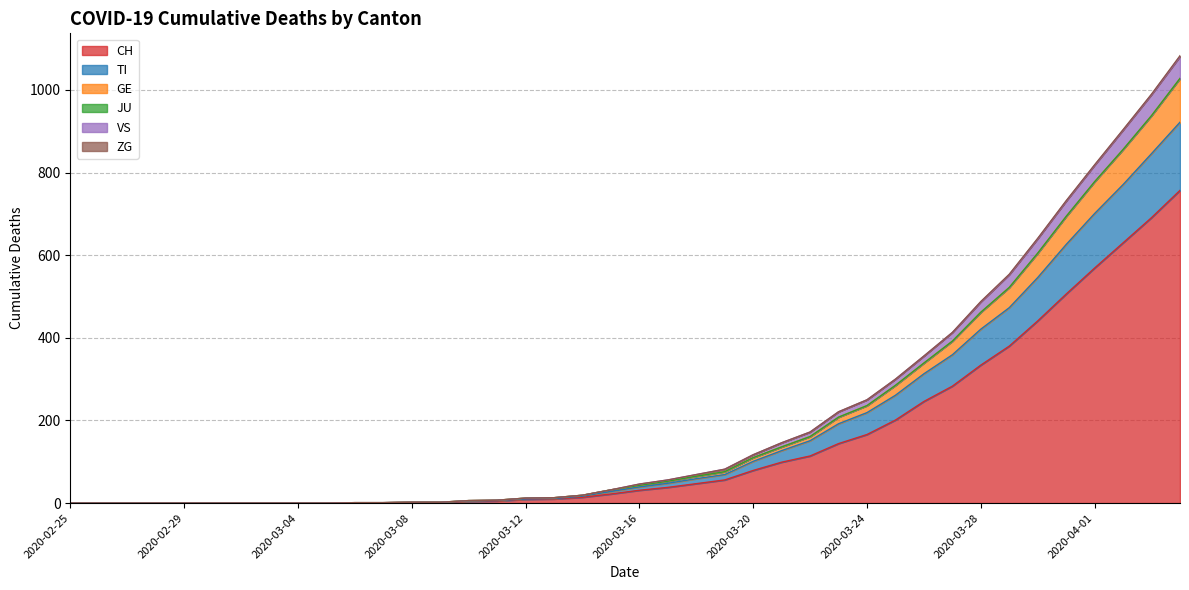

How many values in the CH series are below 31?

20